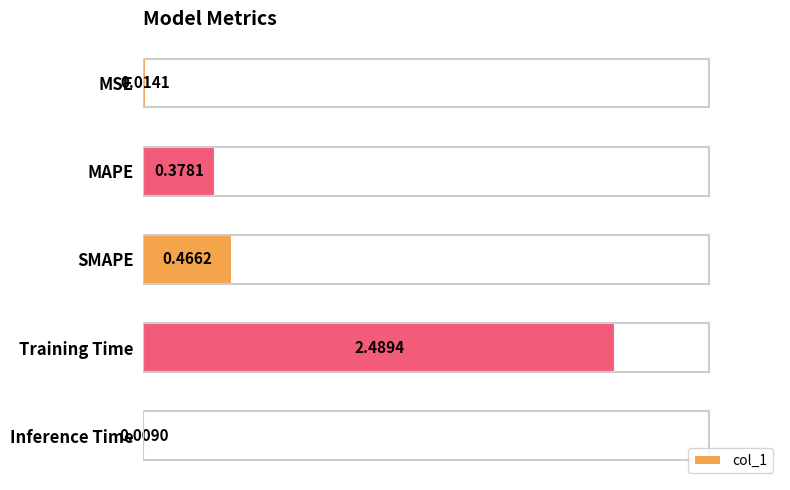

Where is the data nearest to the value 1?

SMAPE